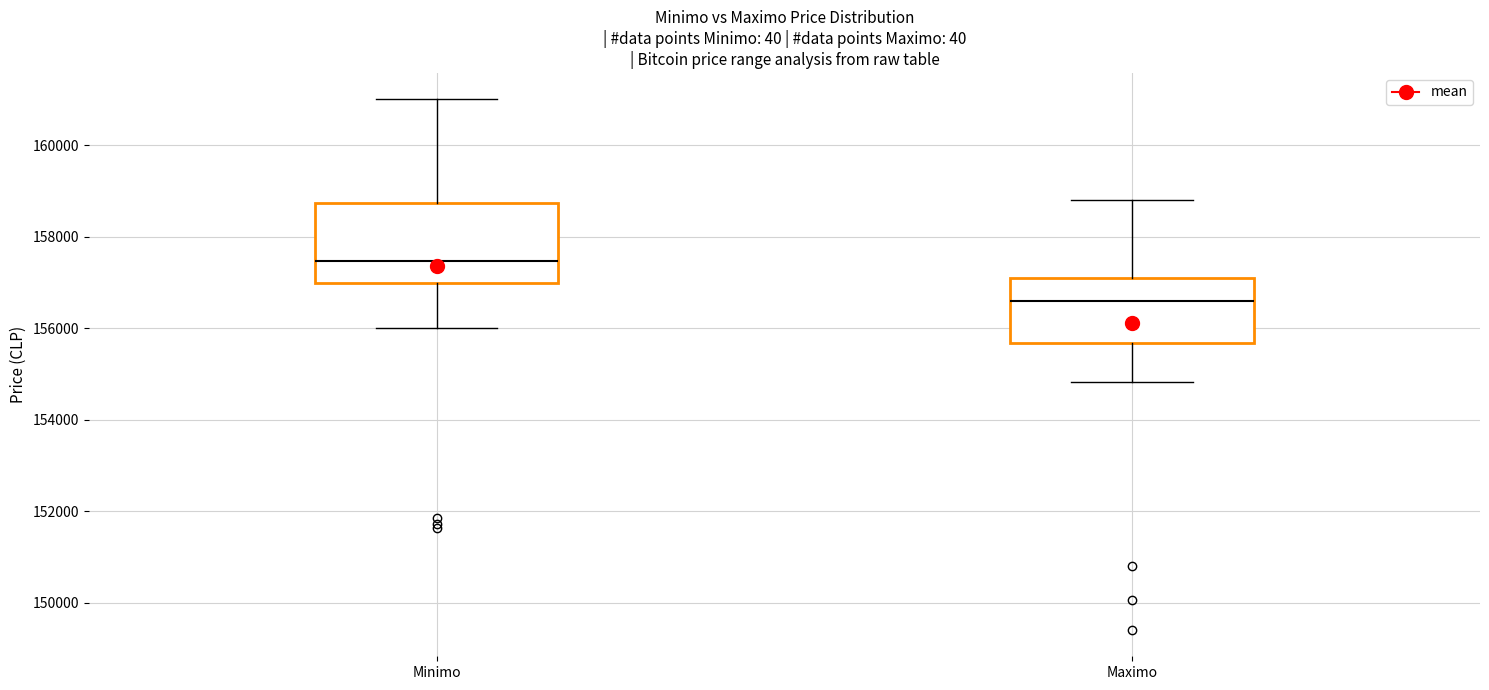

Reading left to right, transcribe this box plot: for each box, give where its median line is, the range the box spans, and where its two whiskers end, as read against the y-axis. The values are not printed on the chart, so give them approximately, as read against the axis.

Minimo: median 157400, box 157000 to 158800, whiskers 156000 to 161000
Maximo: median 156600, box 155600 to 157200, whiskers 154800 to 158800